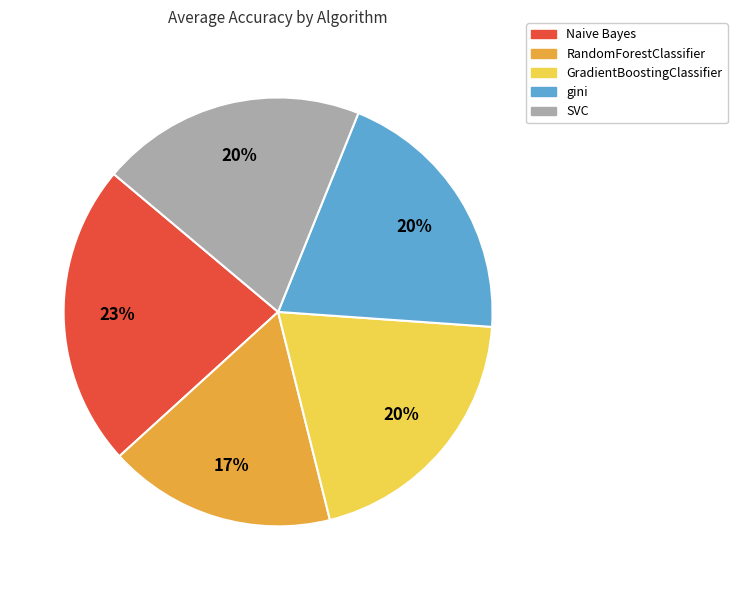

Does SVC represent more than half of the total?

No